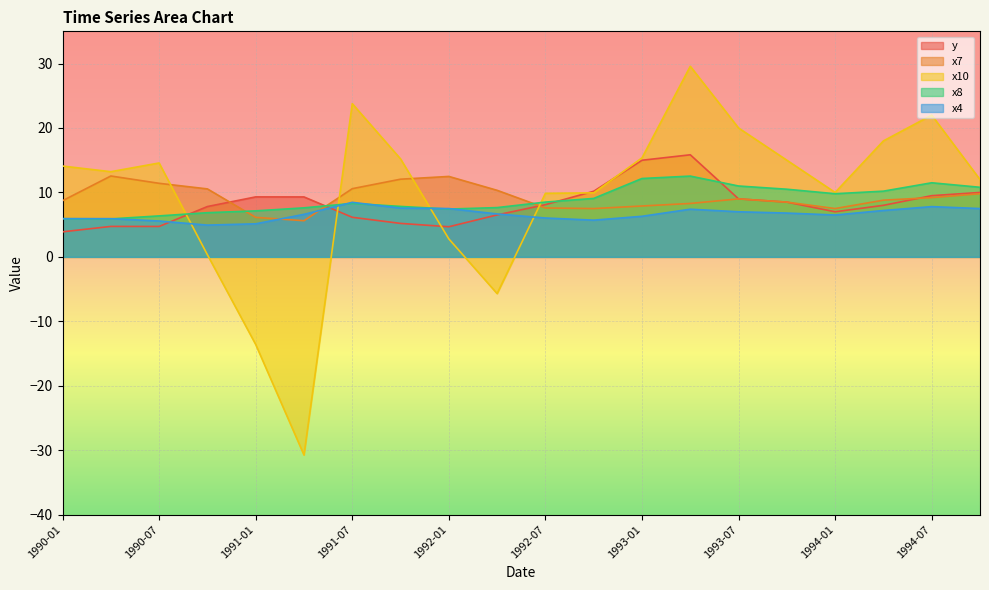

How many interior local peaks does the x4 series have?

3